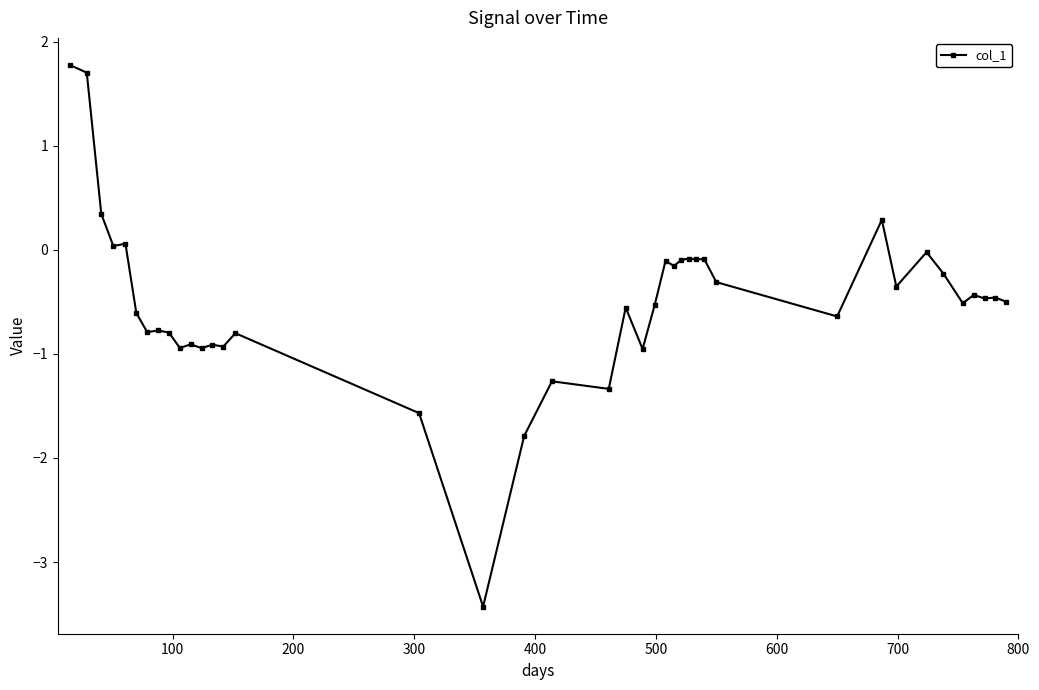

Count the number of categories in the chart.

40